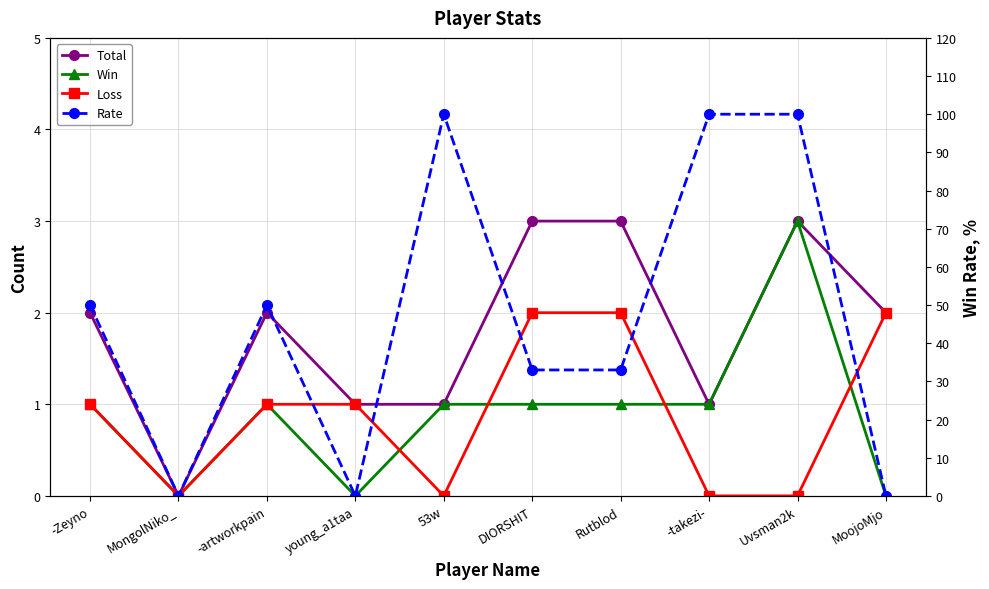

Where does the Win series first go above 1?

Uvsman2k